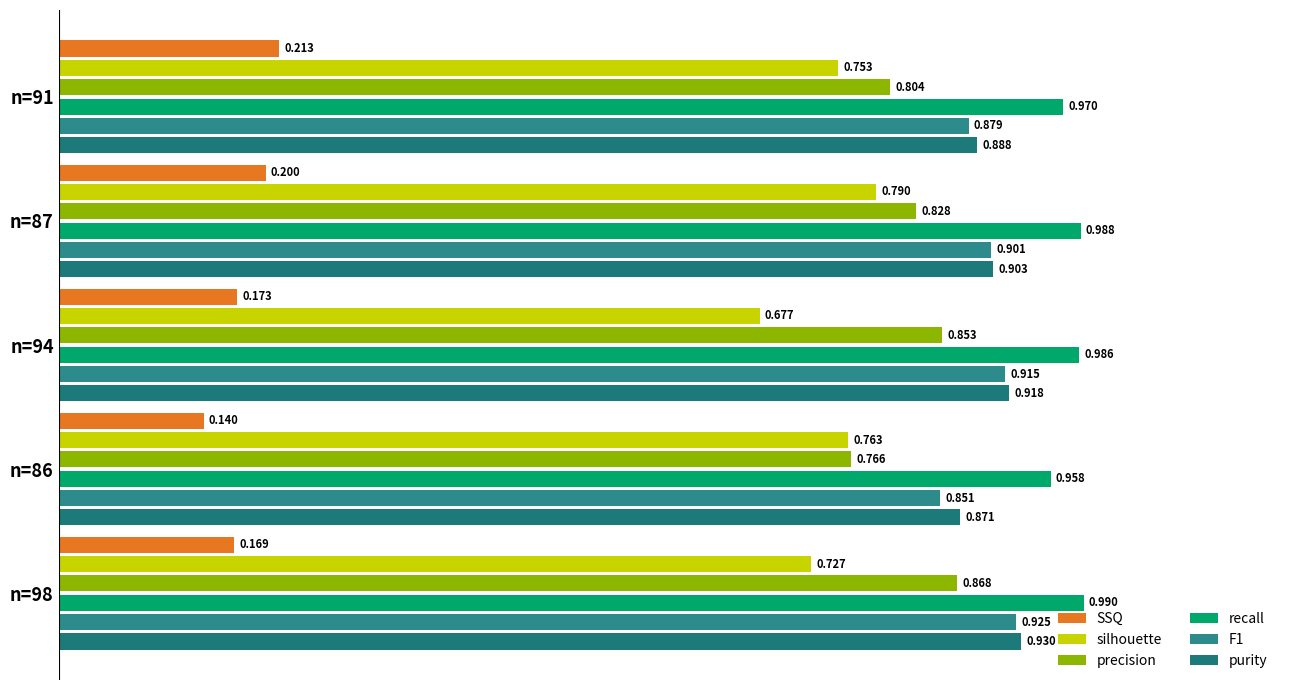

What is the minimum value shown in the chart?

0.1